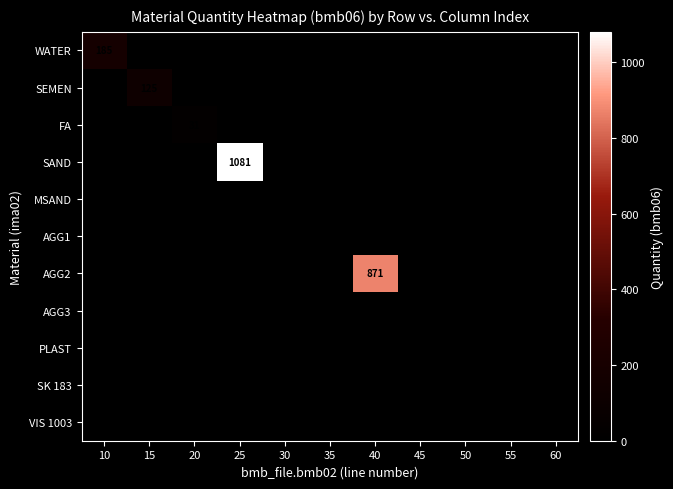

Which series has the largest total across all categories?

SAND